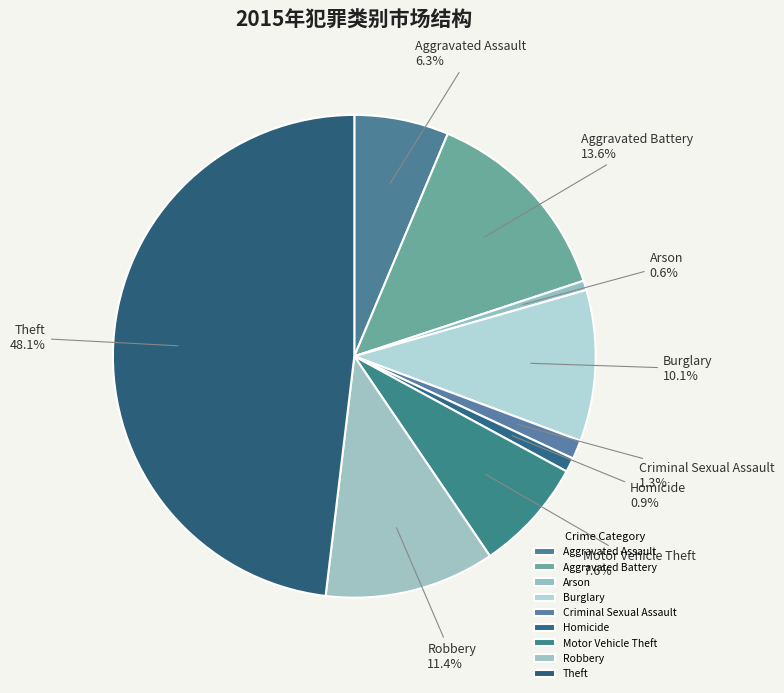

What is the change in value from Burglary to Robbery?

+4